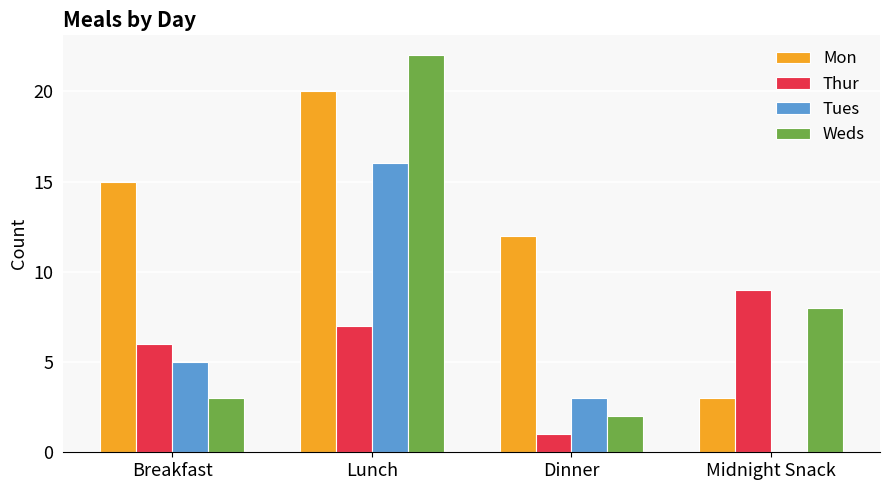

Which series changed the most between Breakfast and Lunch?

Weds